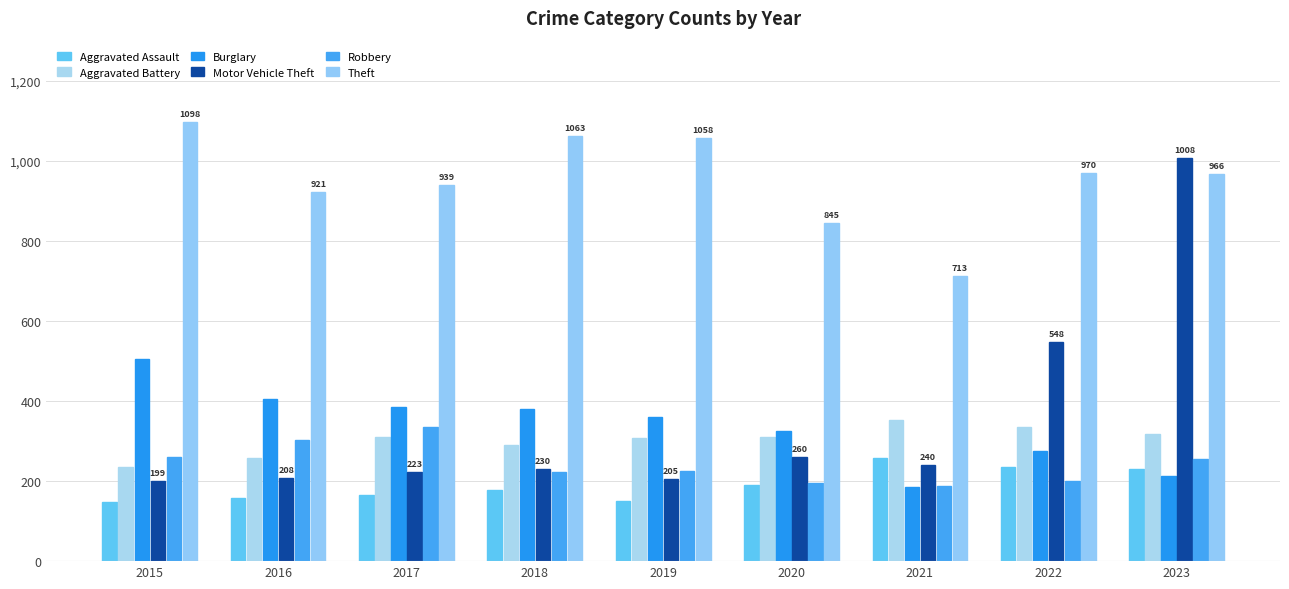

What is the total value across all series at 2018?

2361